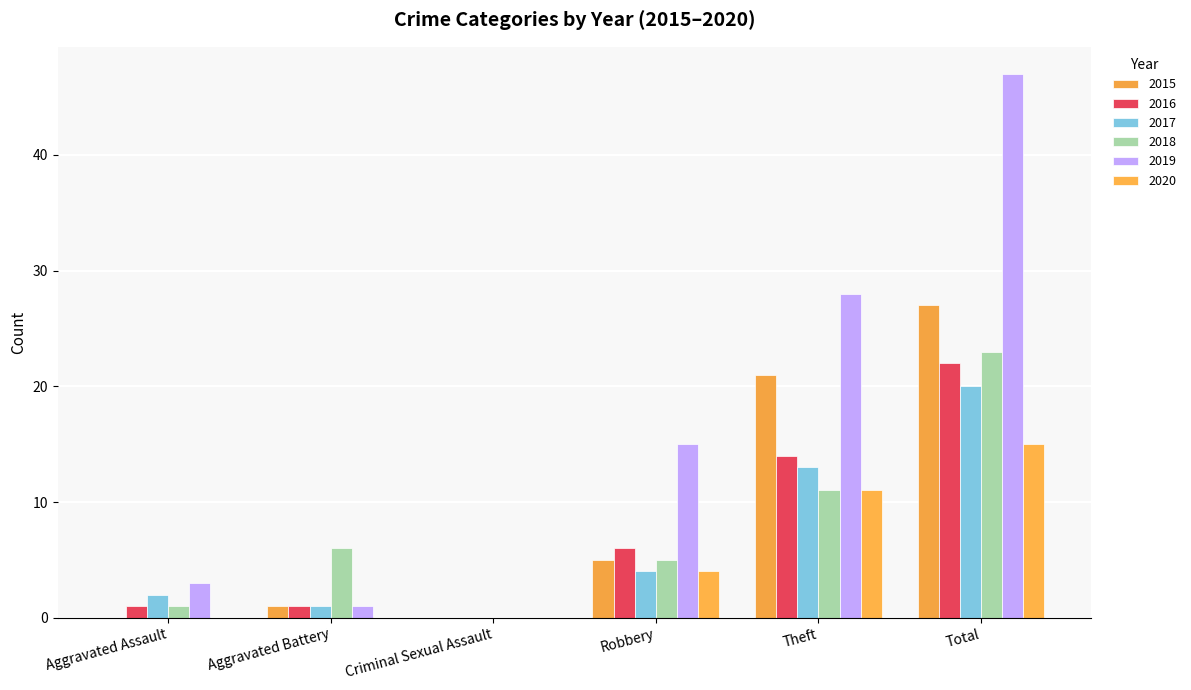

The 2017 series shows 4 at Robbery. True or false?

True